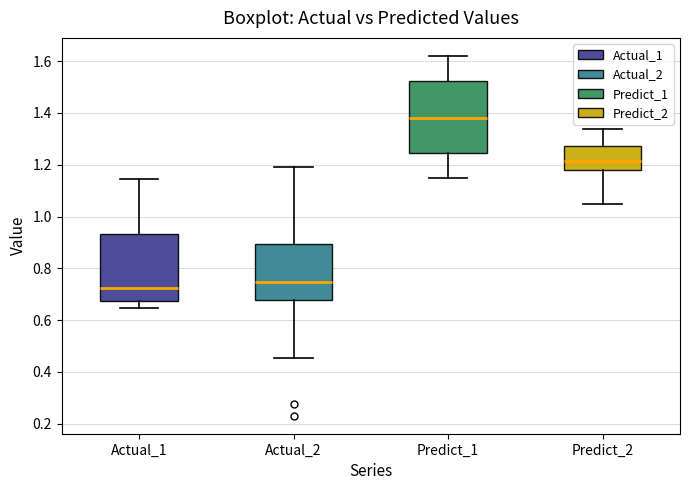

Comparing the boxes themselves (not the whiskers), which one is the tallest?

Predict_1